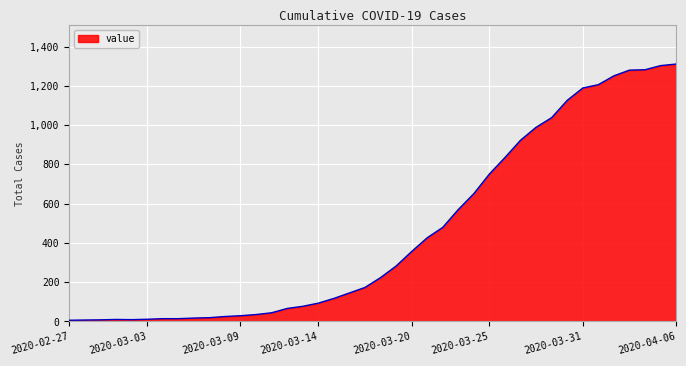

What is the difference between the maximum and minimum values?

1305